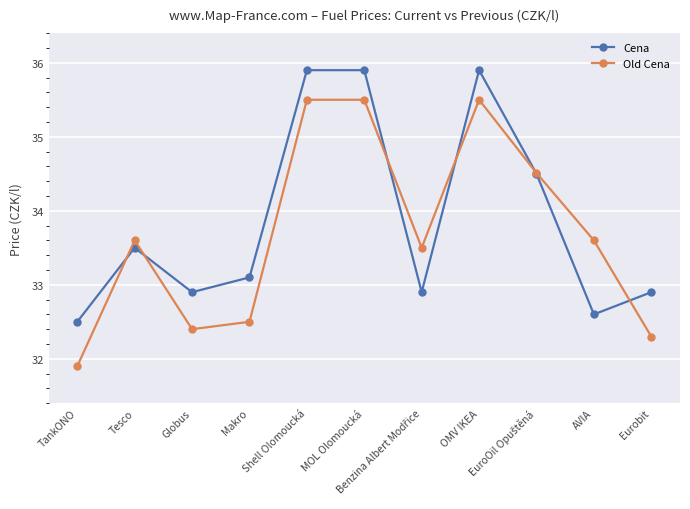

At which category does Old Cena reach its first local peak?

Tesco